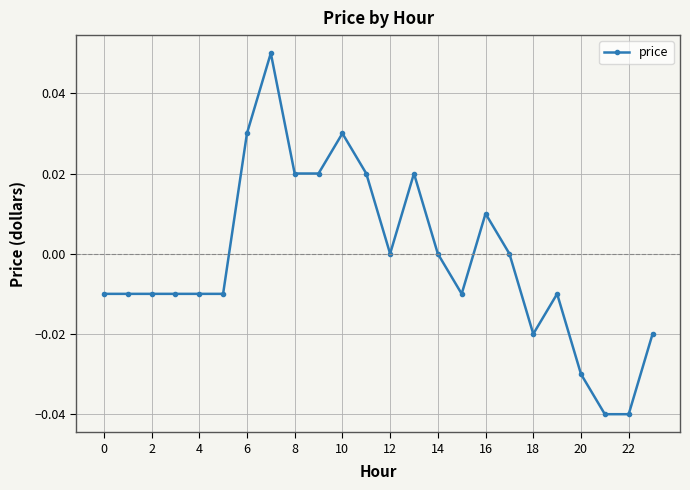

Does the chart display data point markers on the line(s)?

Yes